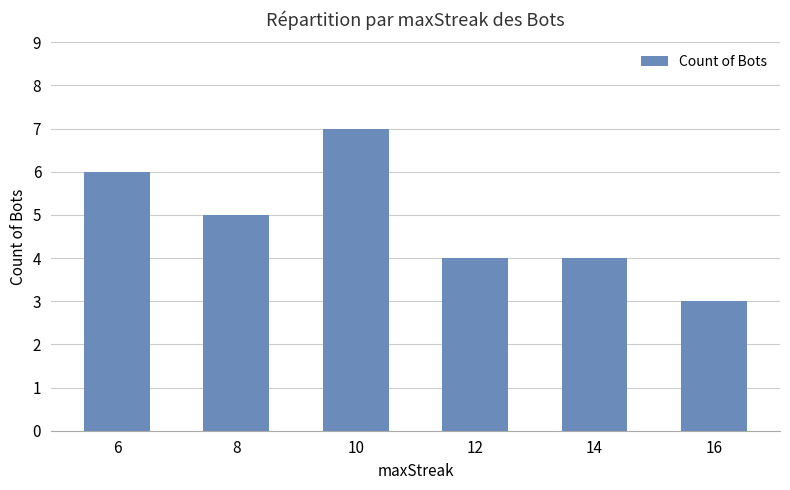

What is the sum of all values?

29